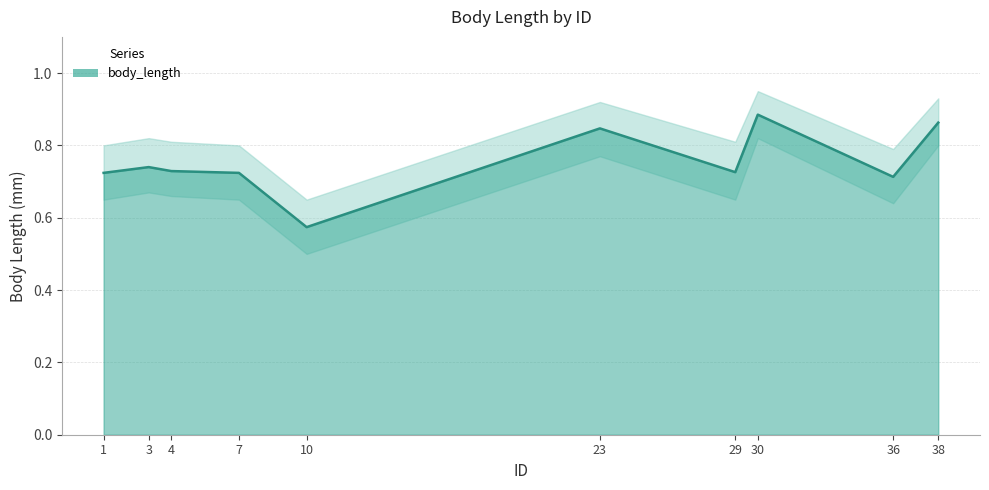

Which label corresponds to the smallest value in the chart?

10